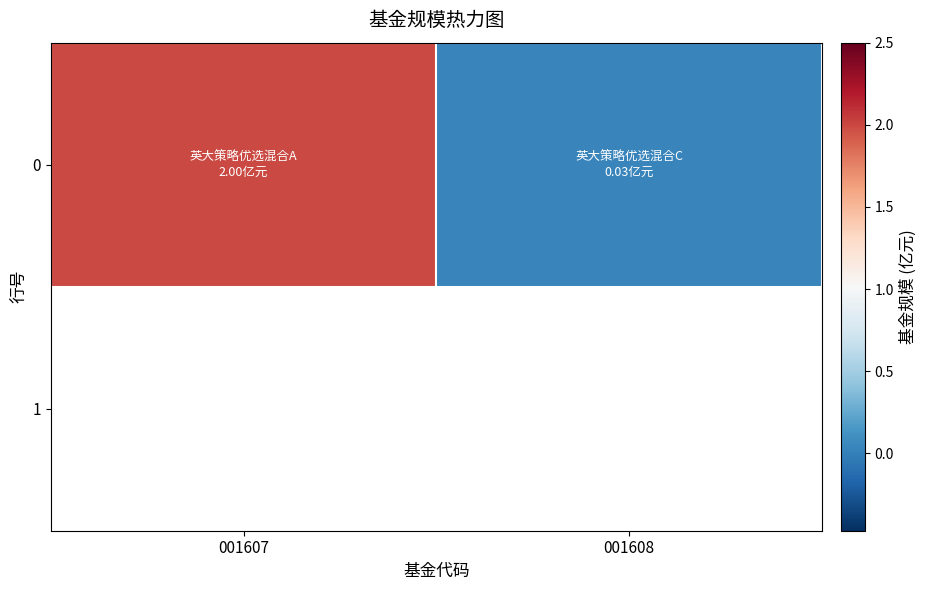

Reading left to right, list all the values displayed in this chart.

001607=2.0	001608=0.0